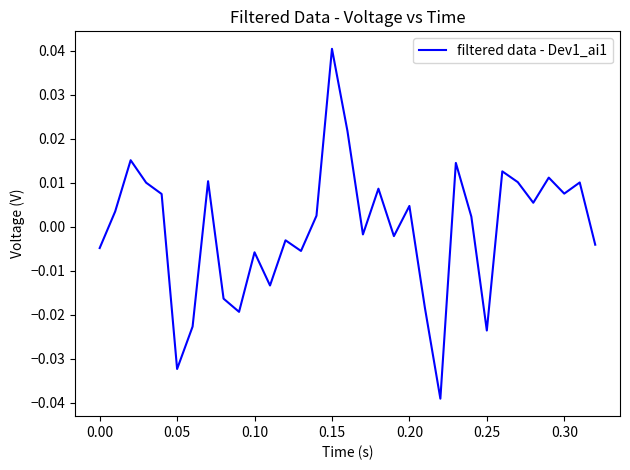

How many lines are shown in the chart?

1